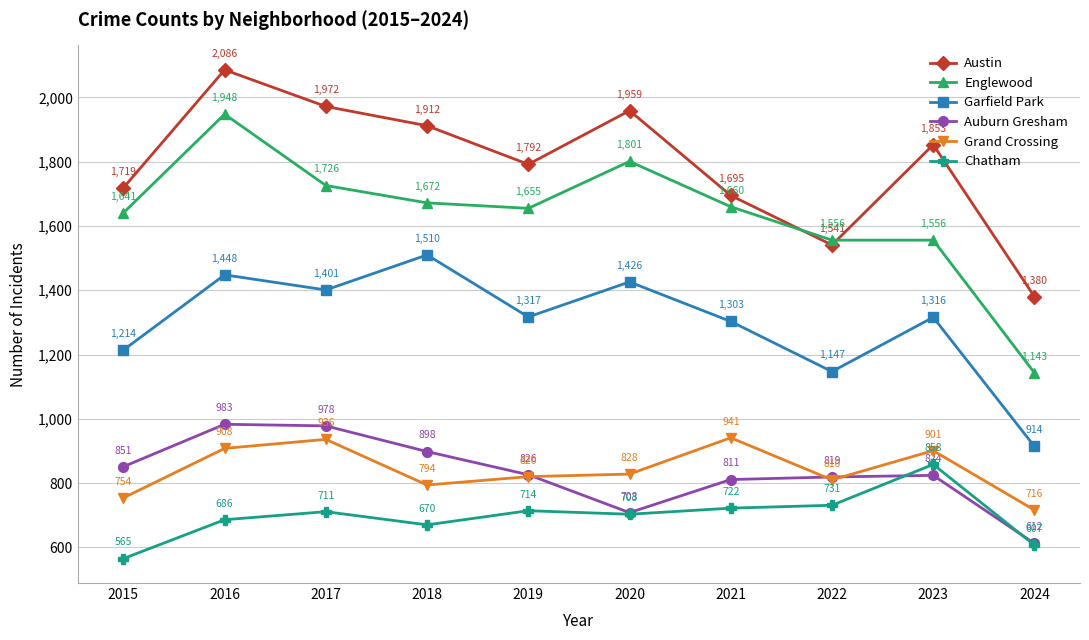

The value of Auburn Gresham at 2021 is 811. True or false?

True